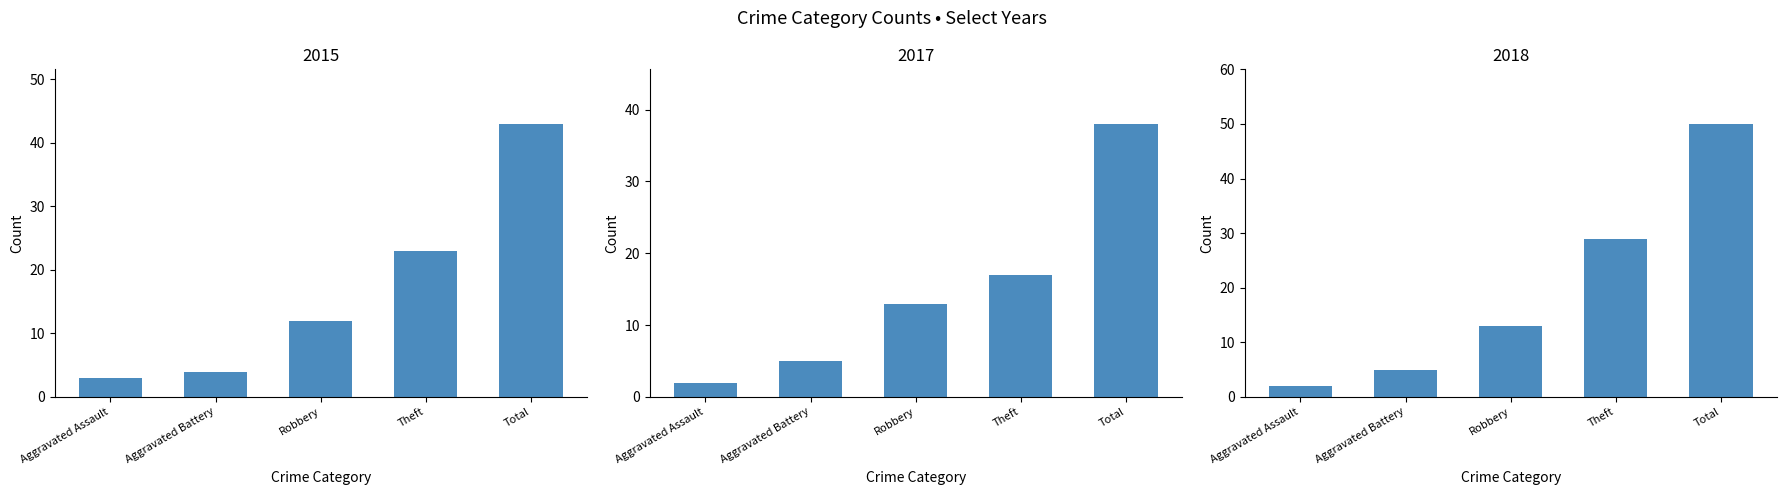

At which label does 2017 first exceed 13?

Theft